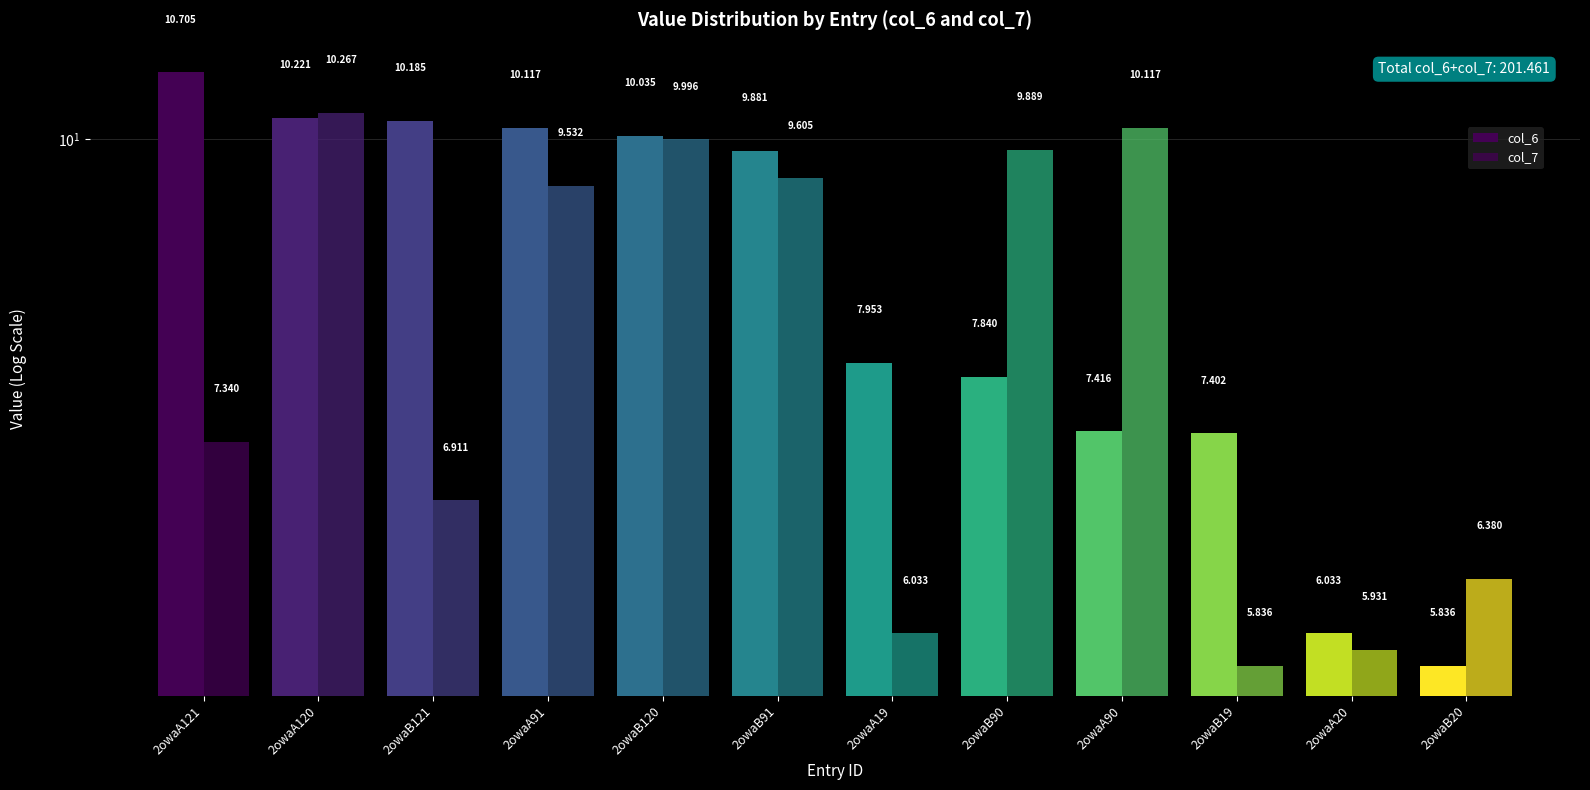

Is it true that col_7 equals 9.9 at 2owaB90?

True